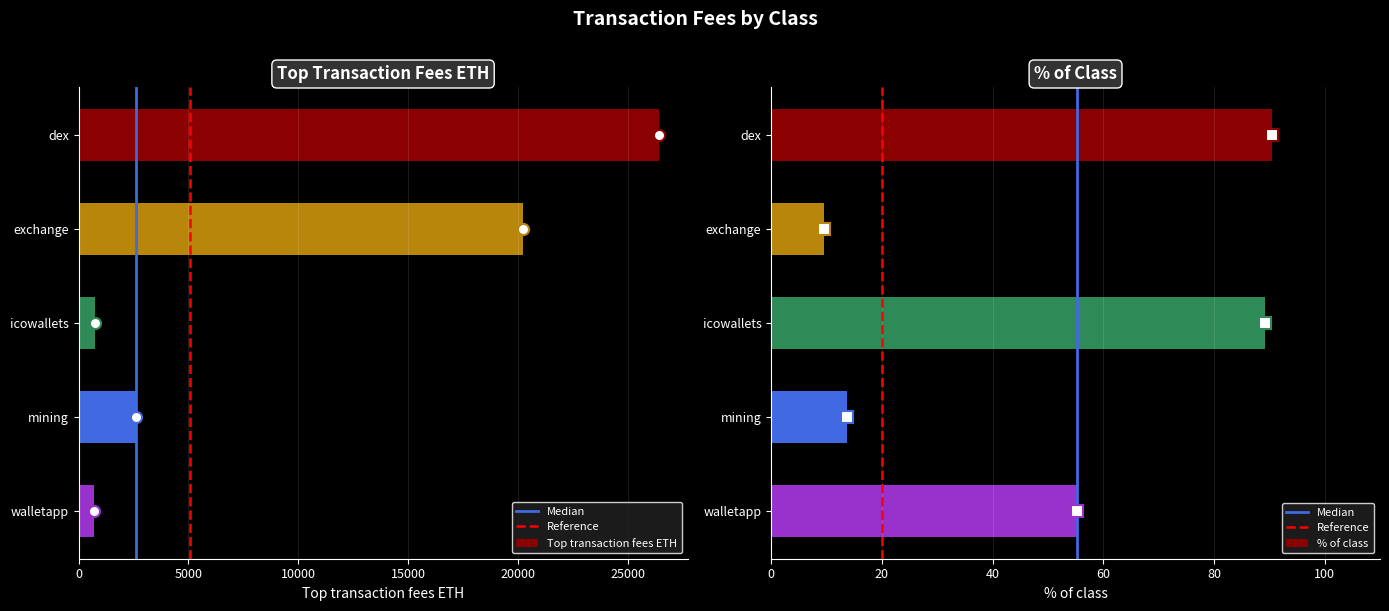

Rank the categories by % of class value from lowest to highest.

exchange, mining, walletapp, icowallets, dex